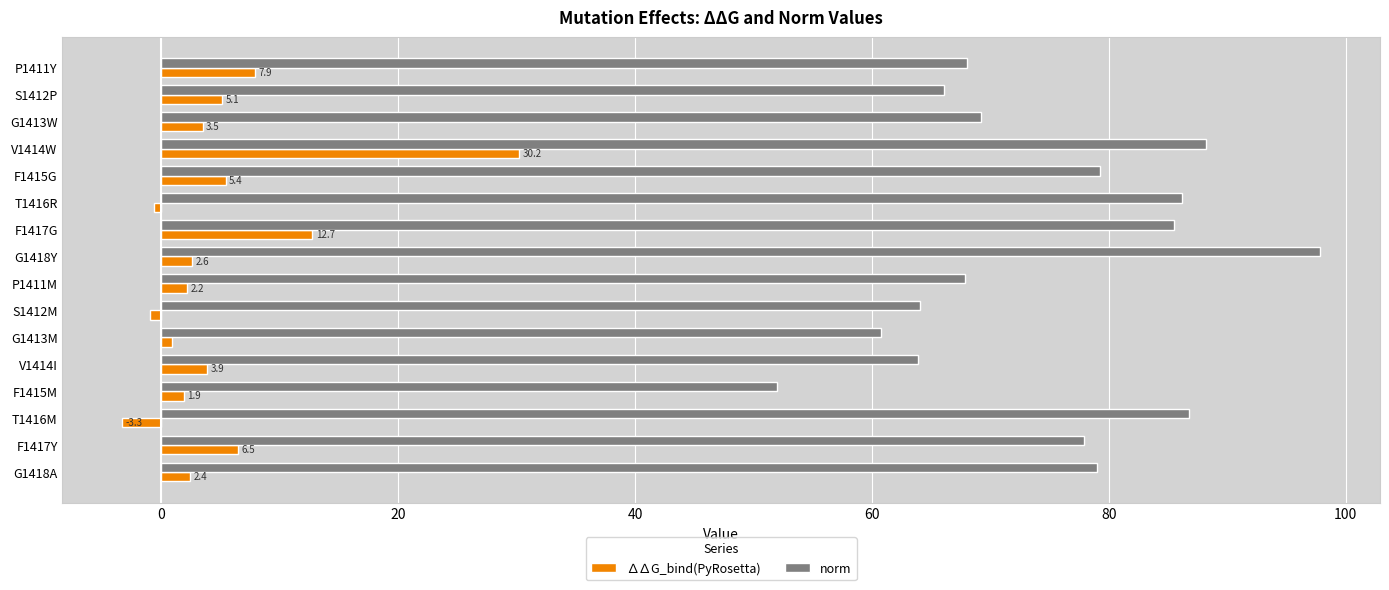

Which series has the largest total across all categories?

norm